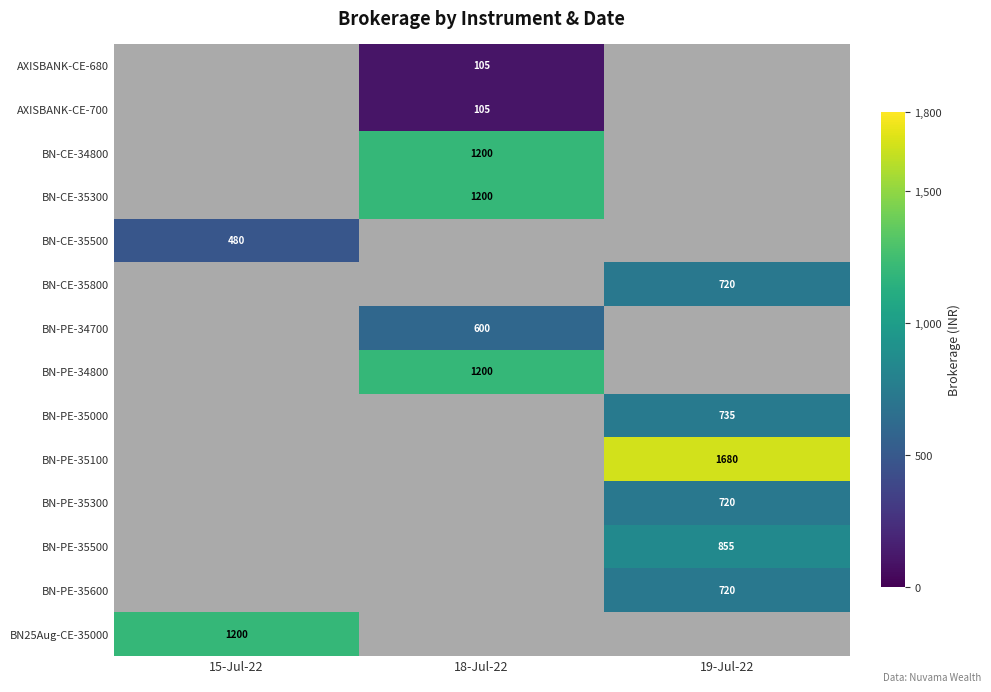

Is it true that BN-PE-34700 equals 600 at 18-Jul-22?

True